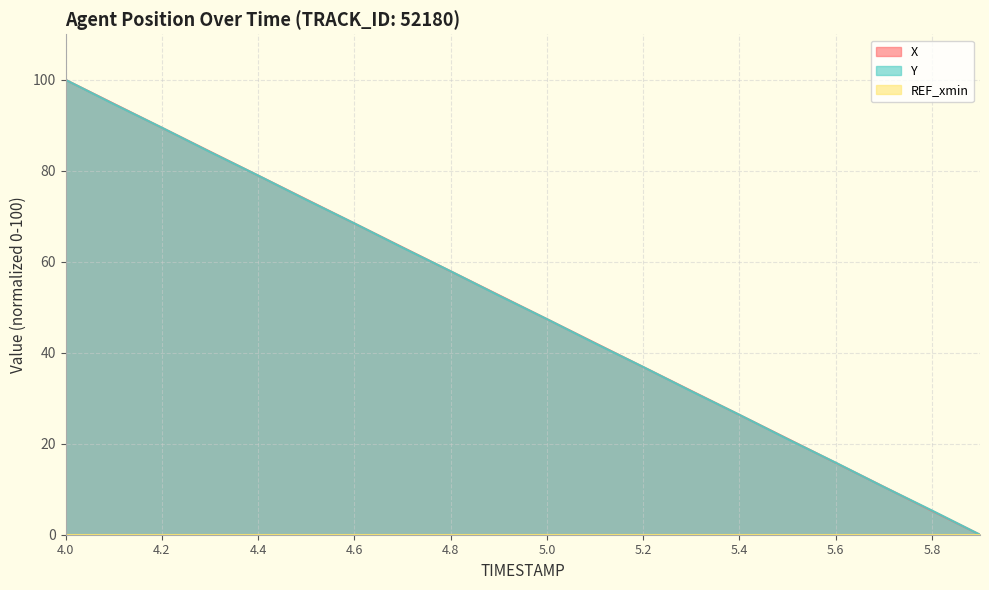

Does the chart have visible grid lines?

Yes